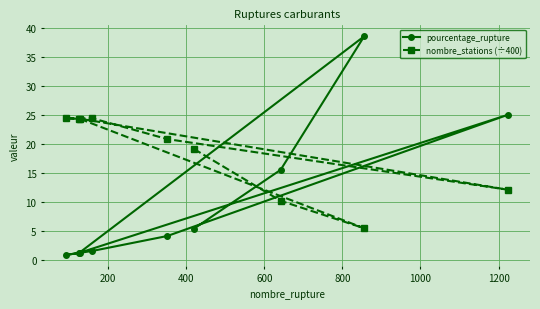

What is the greatest value displayed?

38.6